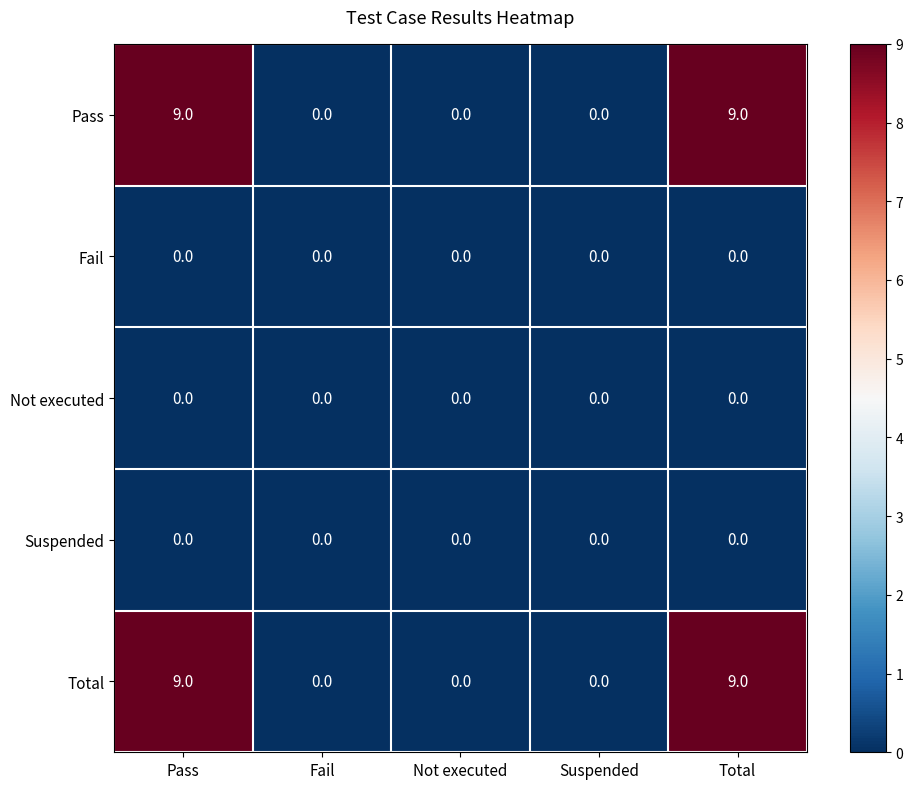

The value of Pass at Fail is 0. True or false?

True